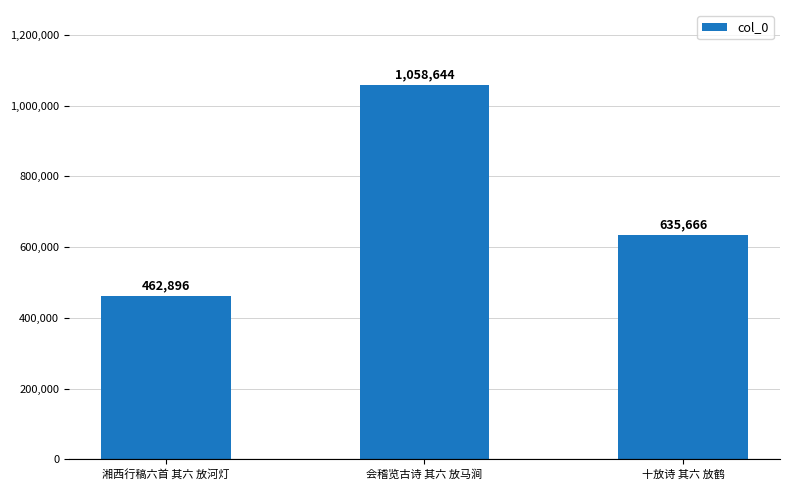

What is the change in value from 湘西行稿六首 其六 放河灯 to 会稽览古诗 其六 放马涧?

+595748